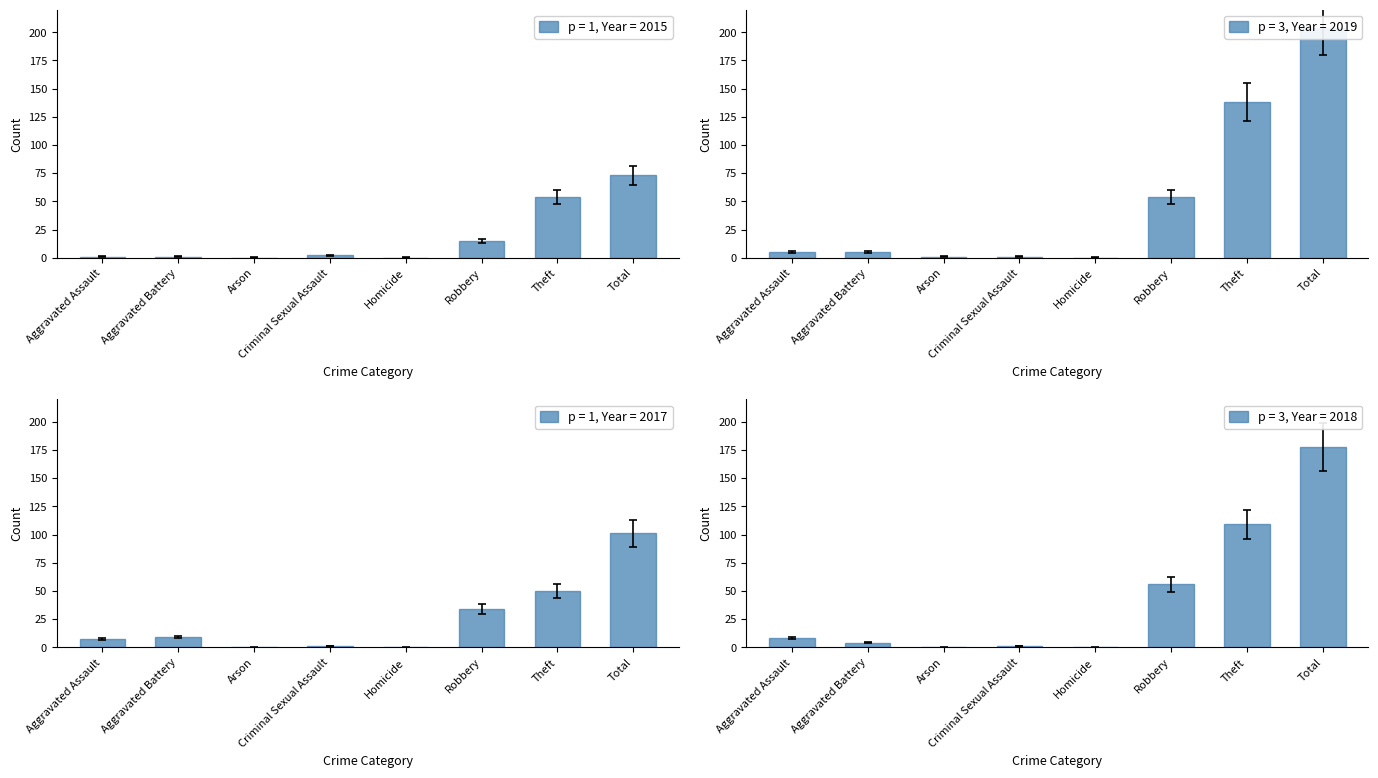

List the series in order of their peak value, highest first.

2019, 2016, 2018, 2020, 2017, 2015